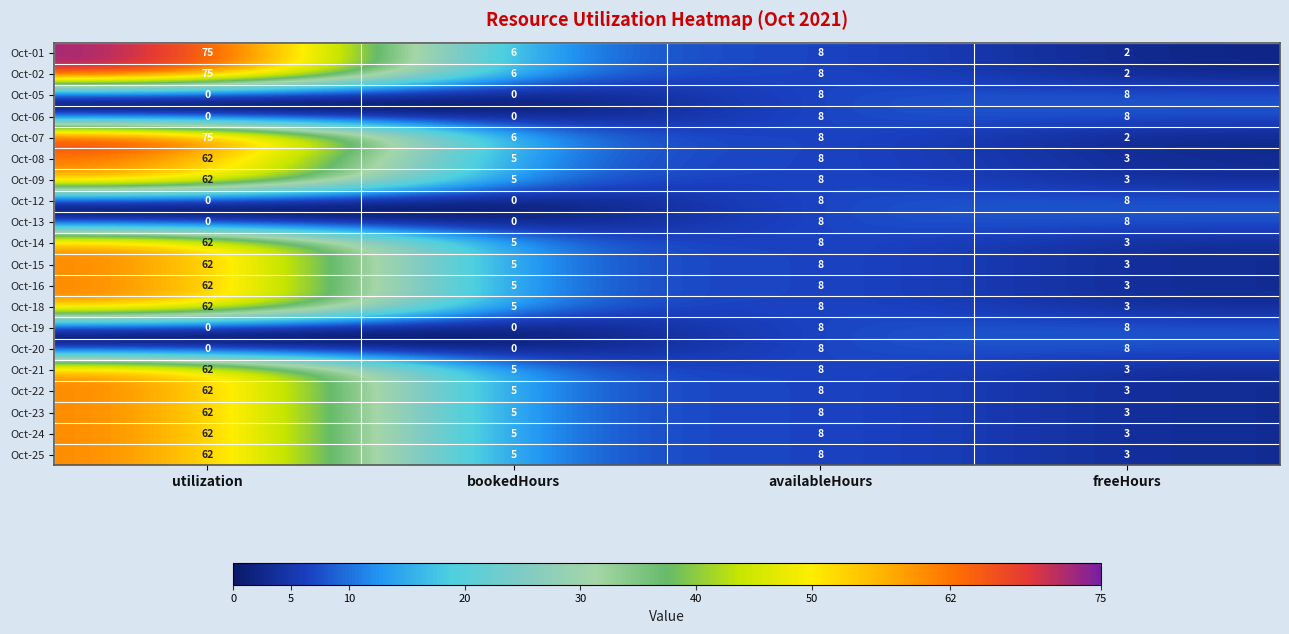

Rank the categories by Oct-09 value from highest to lowest.

utilization, availableHours, bookedHours, freeHours